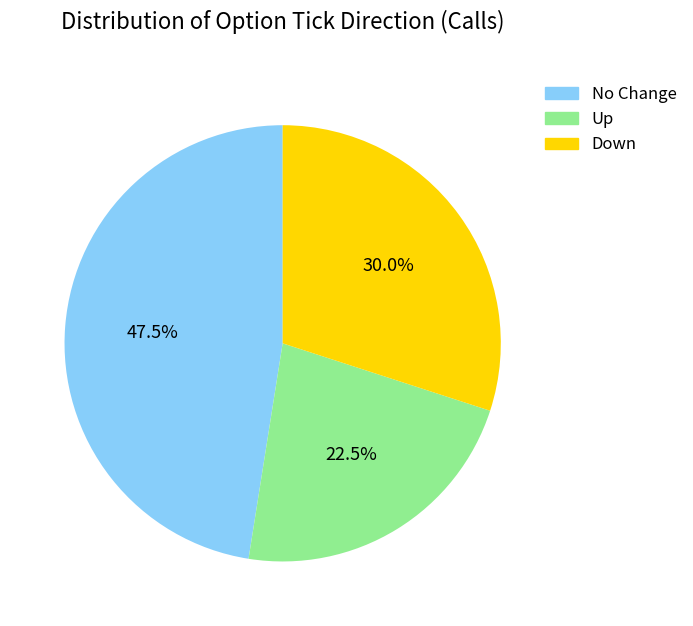

Is there a majority slice in this chart?

No